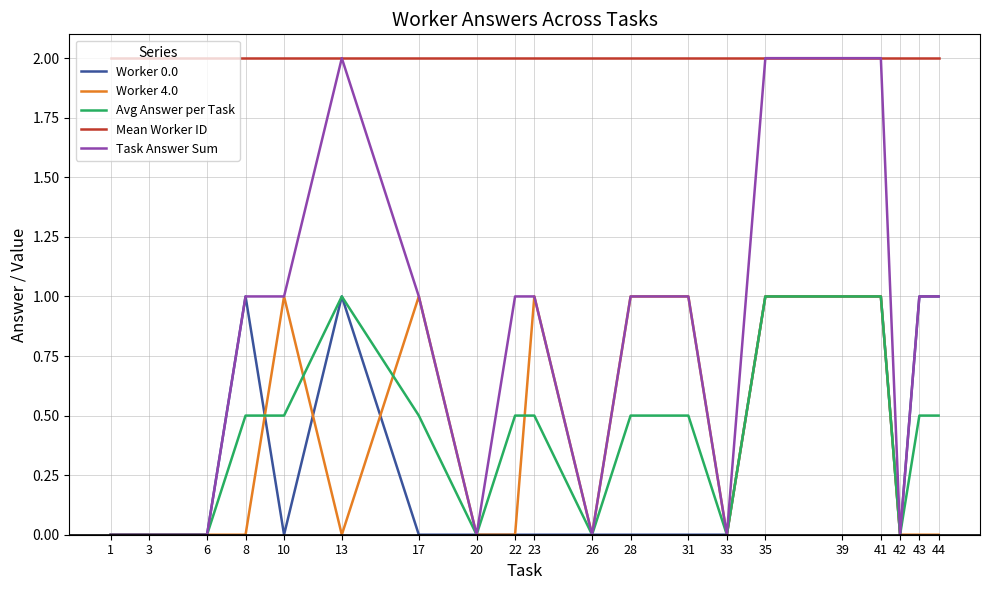

Which series has the largest total across all categories?

Mean Worker ID